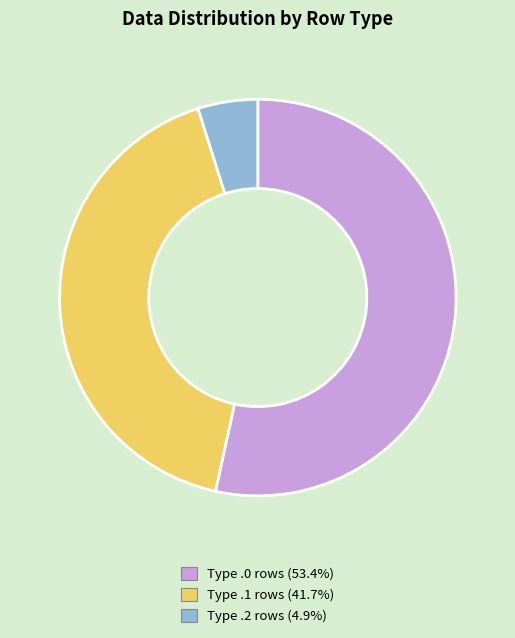

Is there a majority slice in this chart?

Yes